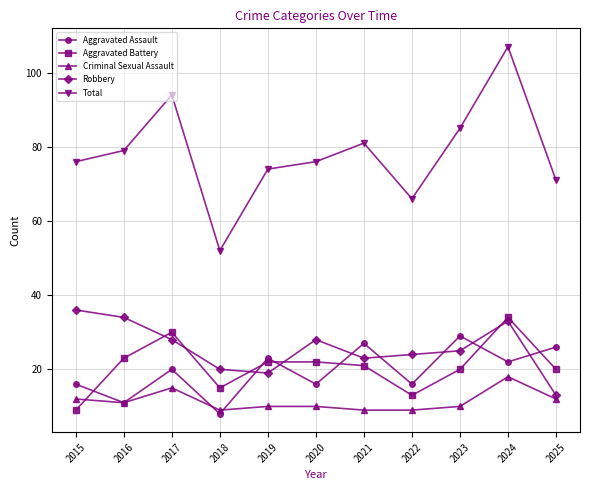

At which category does Aggravated Battery reach its first local valley?

2018